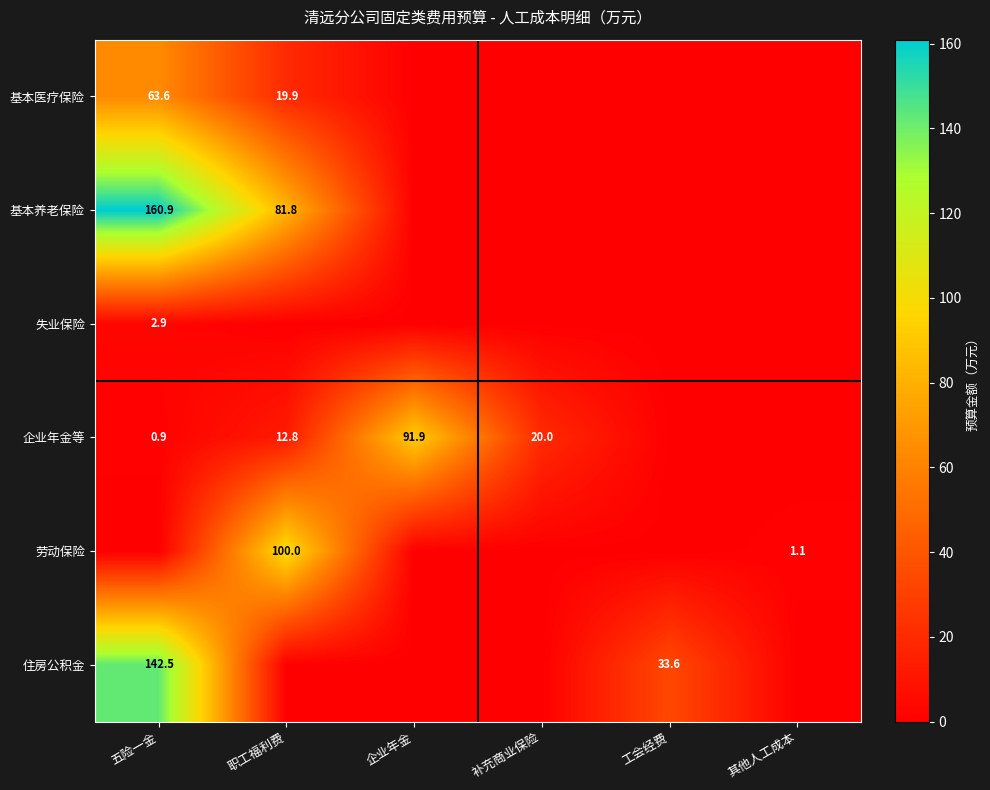

Is it true that 基本养老保险 equals 160.9 at 五险一金?

True